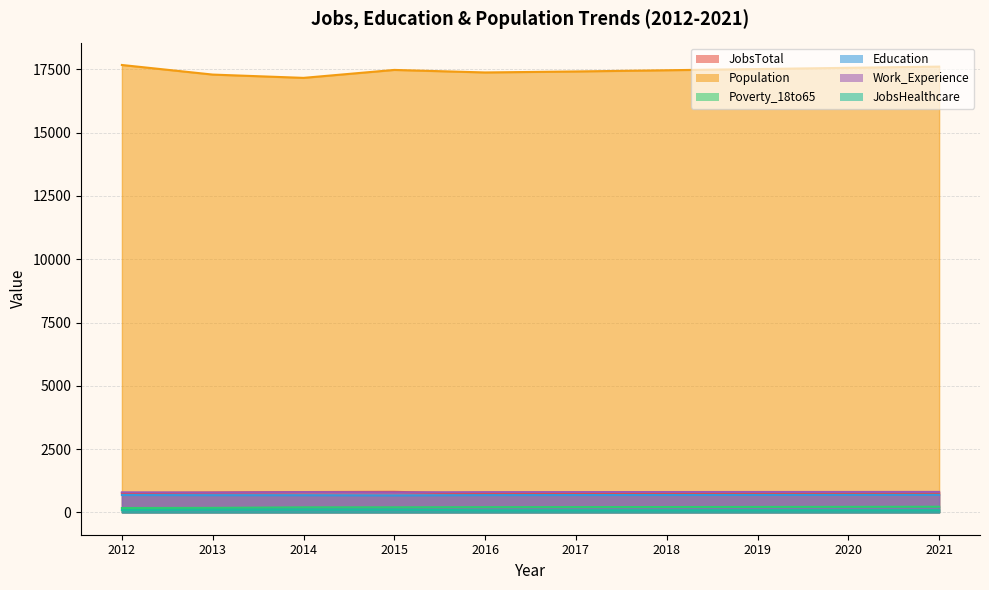

True or false: Work_Experience and Population intersect in this chart.

False